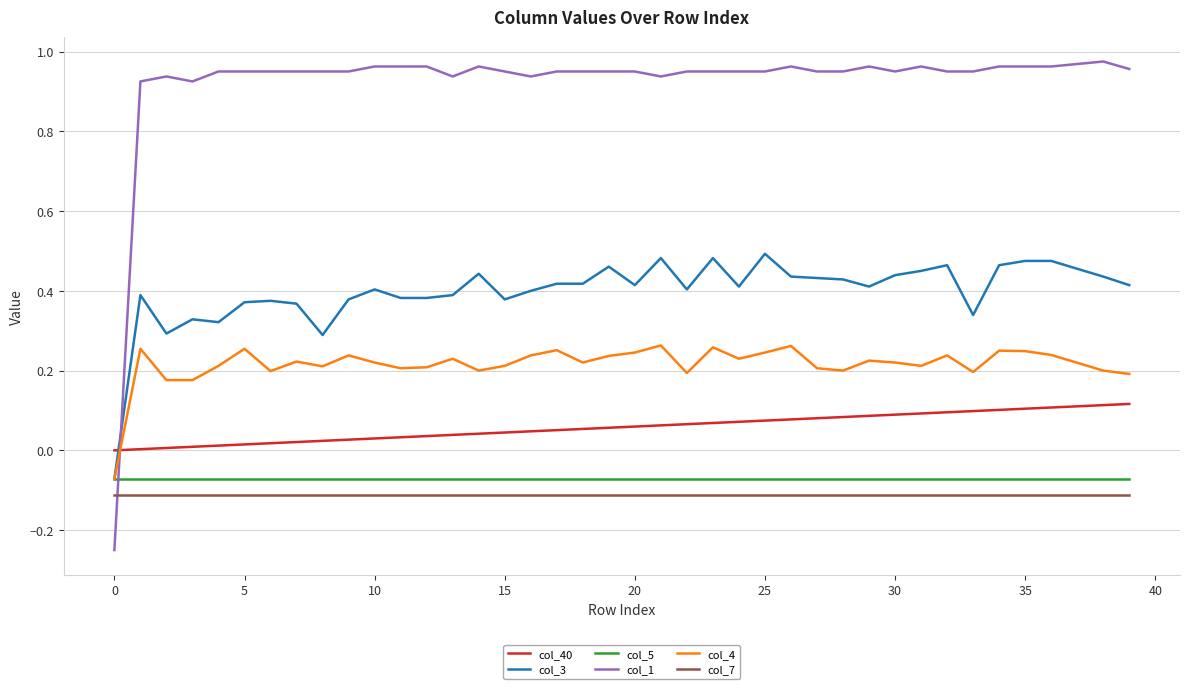

True or false: col_40 and col_7 intersect in this chart.

False